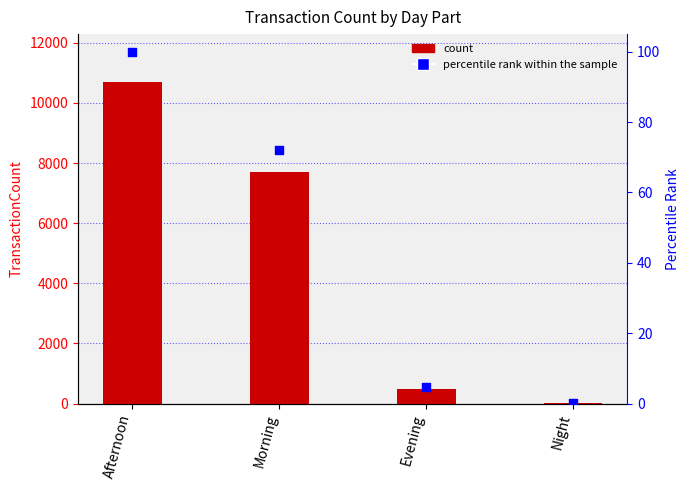

Which series has the largest total across all categories?

TransactionCount